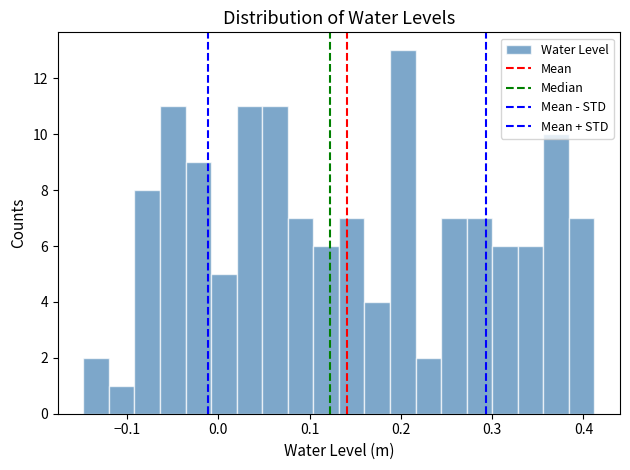

Around what value on the x-axis is the tallest bar? Give the approximate position of its centre, as read against the axis.

0.20